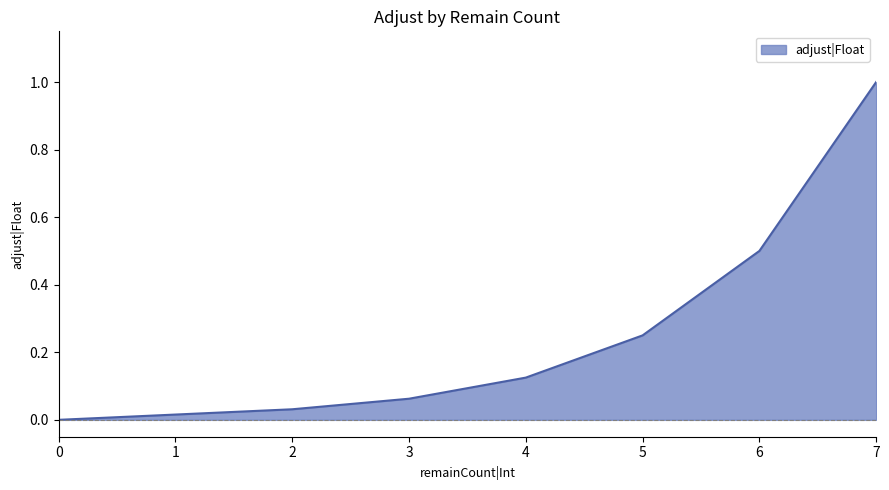

At which category does the chart reach its peak across all series?

7